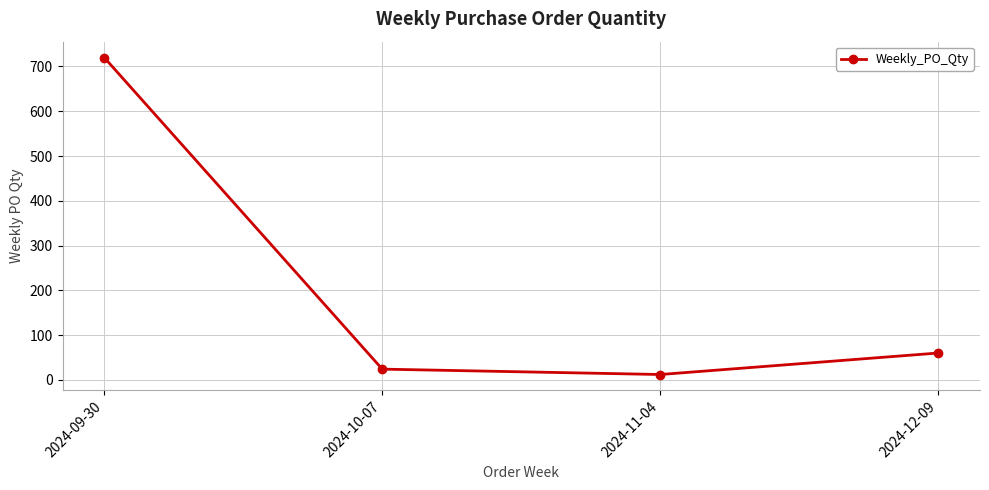

Which label corresponds to the smallest value in the chart?

2024-11-04